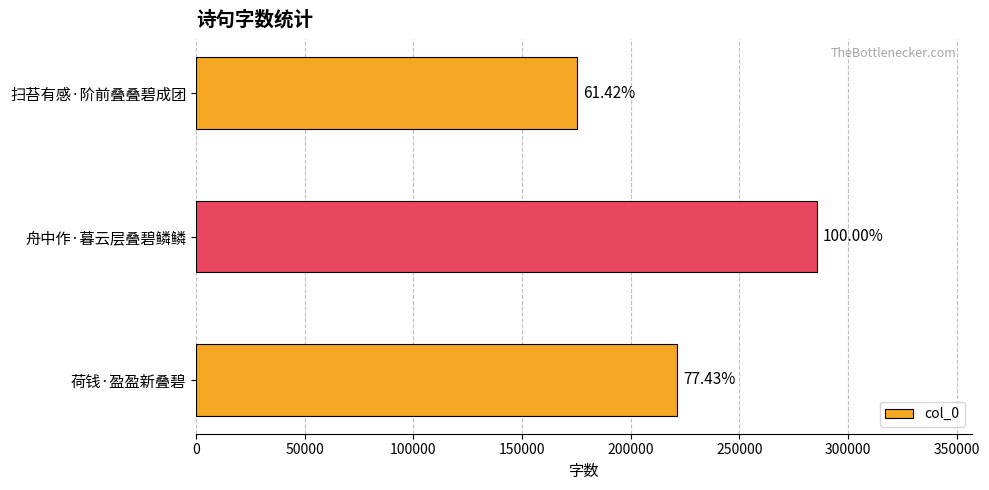

Does the chart contain any negative values?

No